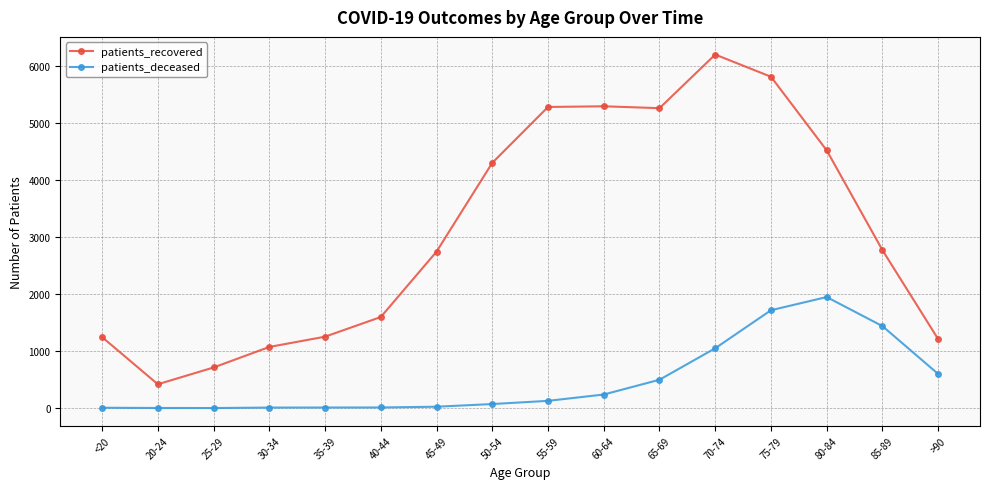

What is the lowest value of the patients_recovered series?

419